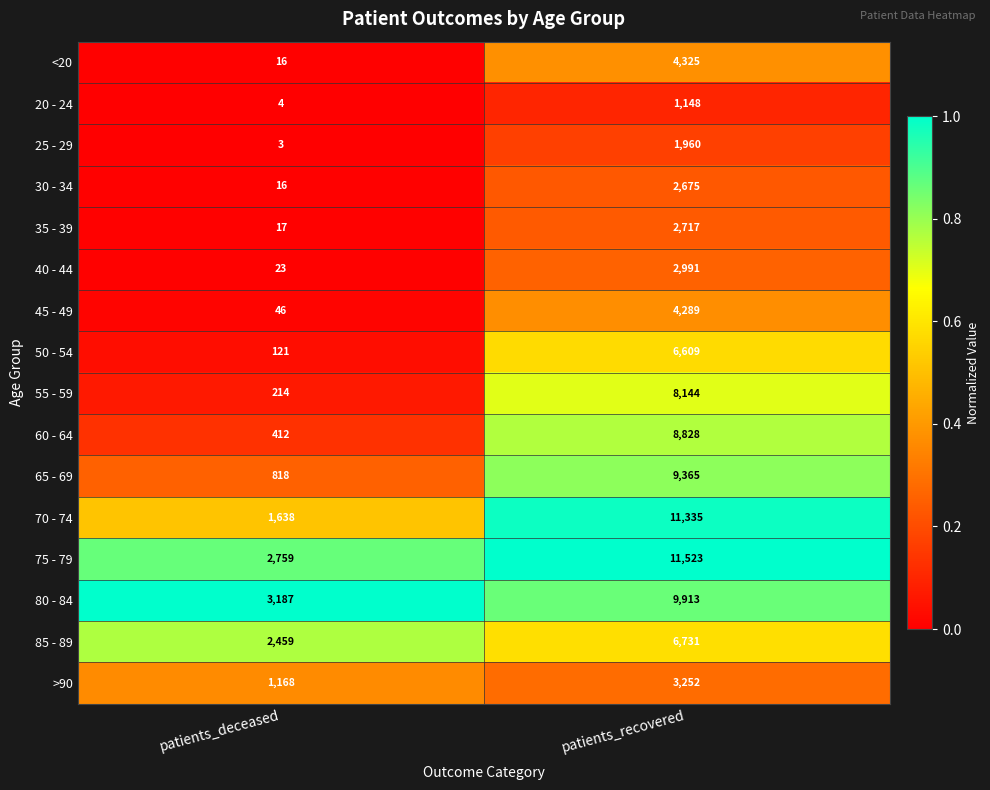

At patients_recovered, list the series in order from largest to smallest.

75 - 79, 70 - 74, 80 - 84, 65 - 69, 60 - 64, 55 - 59, 85 - 89, 50 - 54, <20, 45 - 49, >90, 40 - 44, 35 - 39, 30 - 34, 25 - 29, 20 - 24